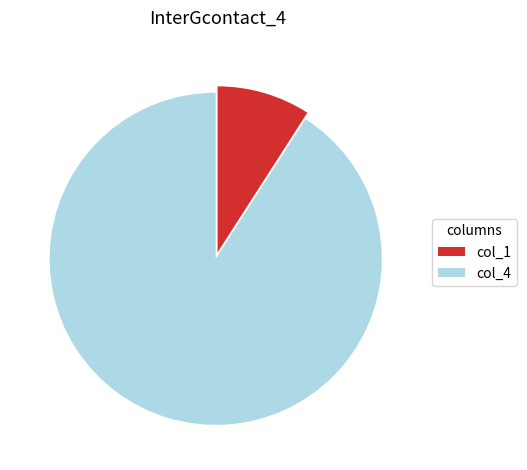

What is the largest slice in the pie chart?

col_4